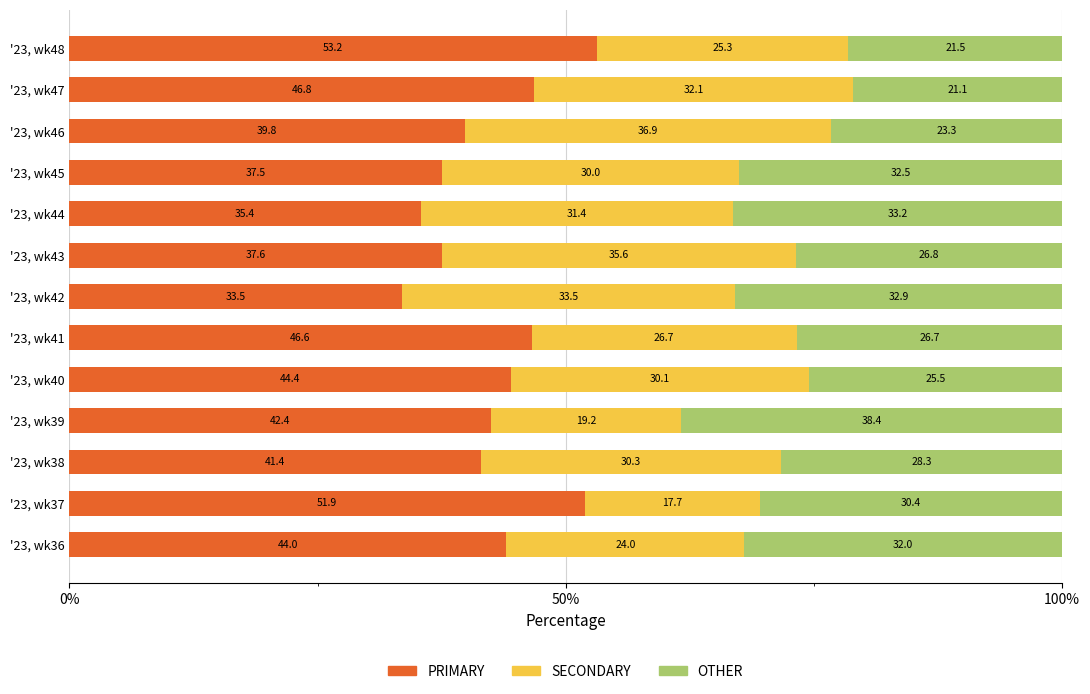

How many series are shown in this chart?

3